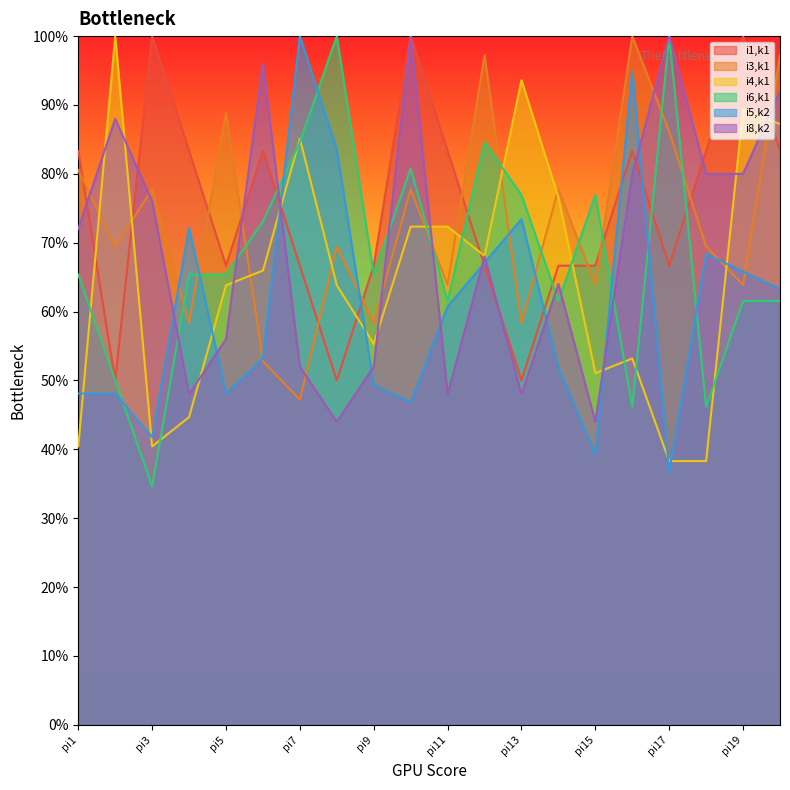

At how many categories does at least one series exceed 48?

20